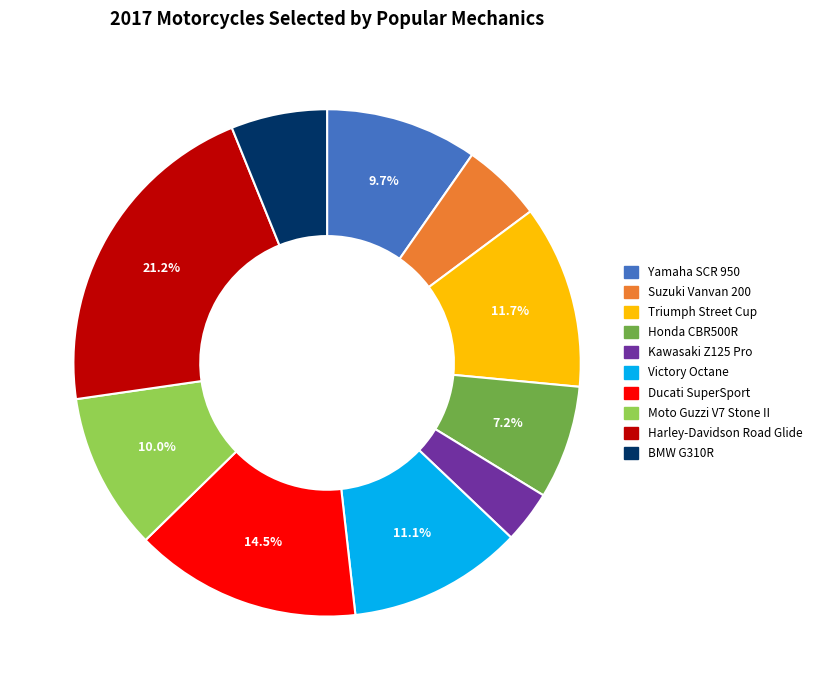

Is the sum of Ducati SuperSport and Harley-Davidson Road Glide greater than half?

No